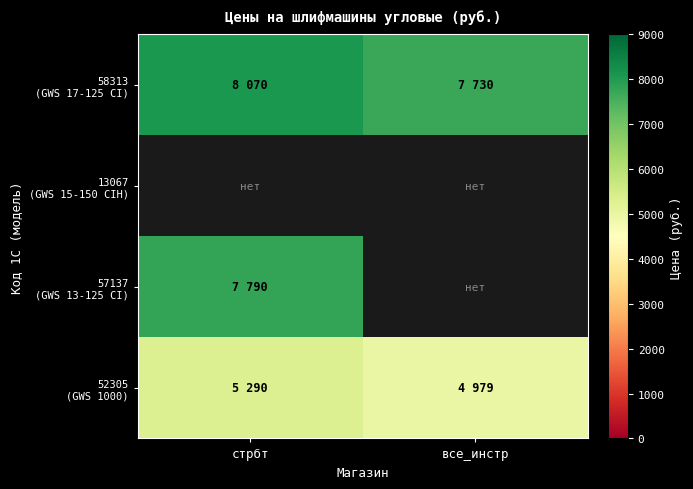

What is the minimum value shown in the chart?

4979.0